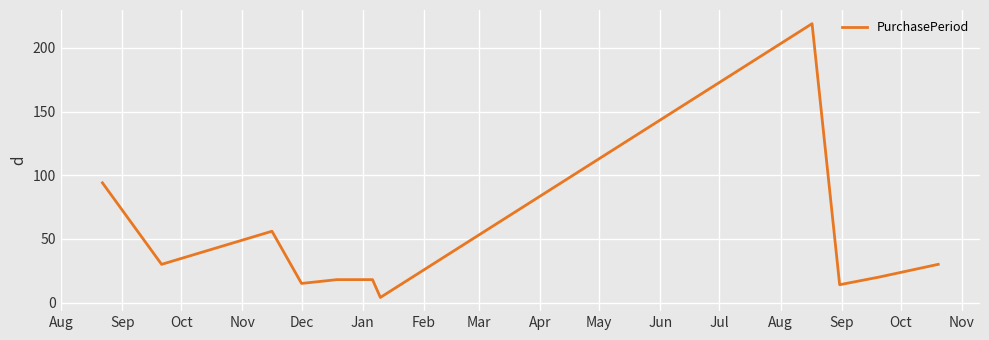

What is the difference between the maximum and minimum values?

215